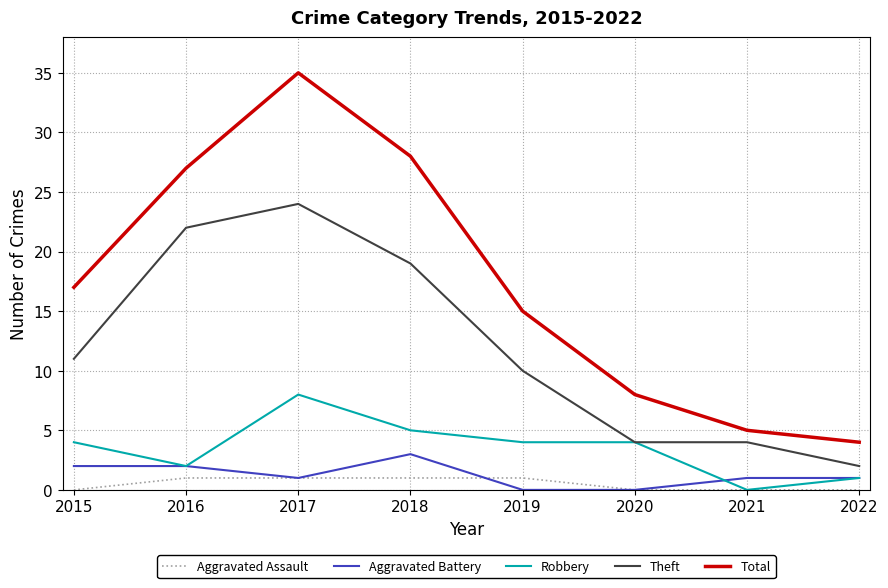

Reading right to left, transcribe all the data shown in this chart.

Aggravated Assault: 0	0	0	1	1	1	1	0
Aggravated Battery: 1	1	0	0	3	1	2	2
Robbery: 1	0	4	4	5	8	2	4
Theft: 2	4	4	10	19	24	22	11
Total: 4	5	8	15	28	35	27	17